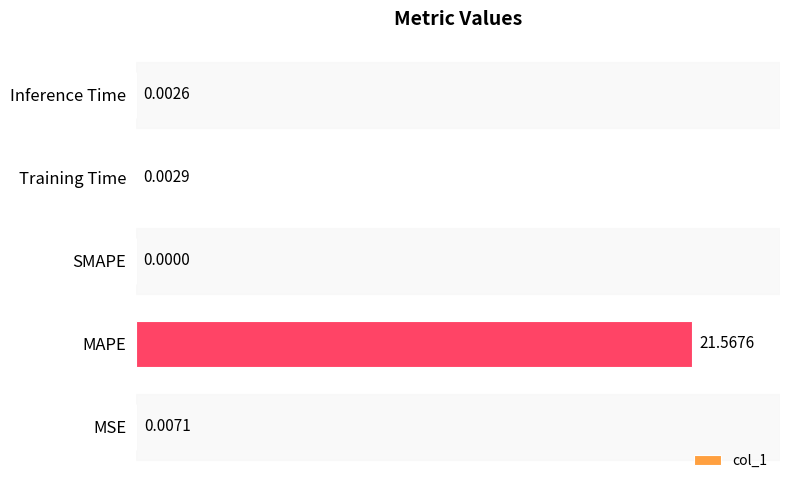

Count the number of categories in the chart.

5